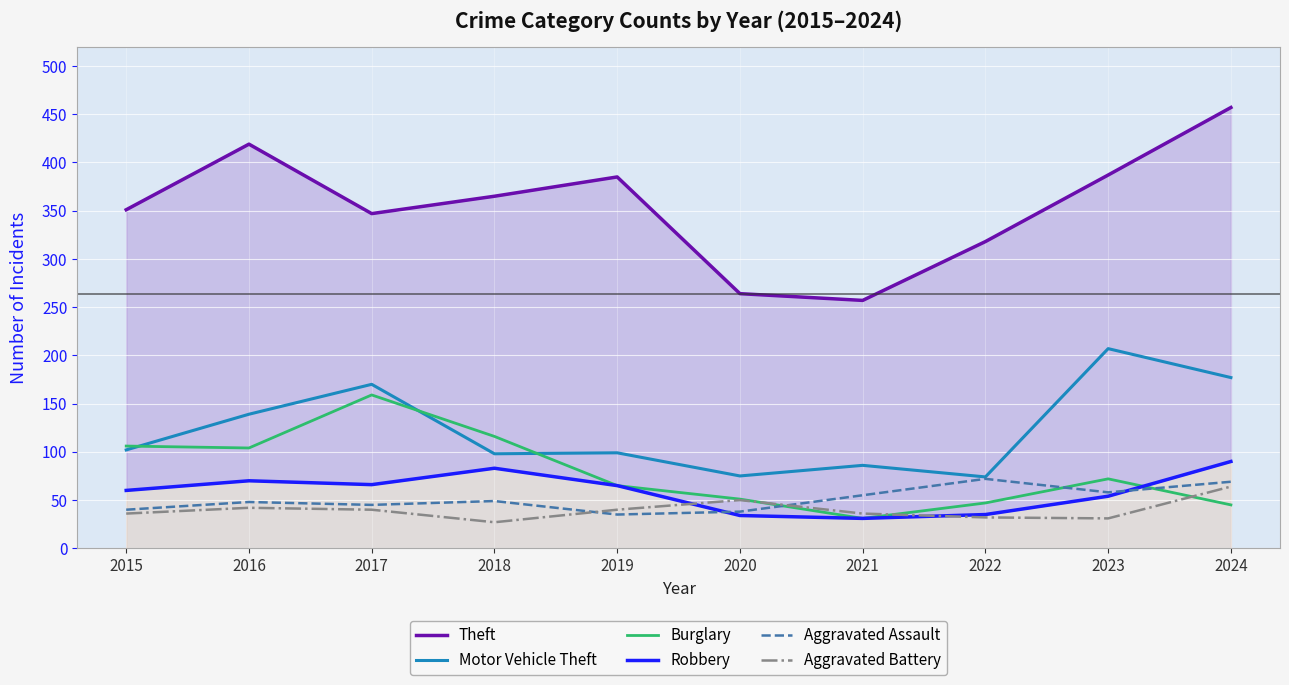

Read the Robbery value at 2016.

70